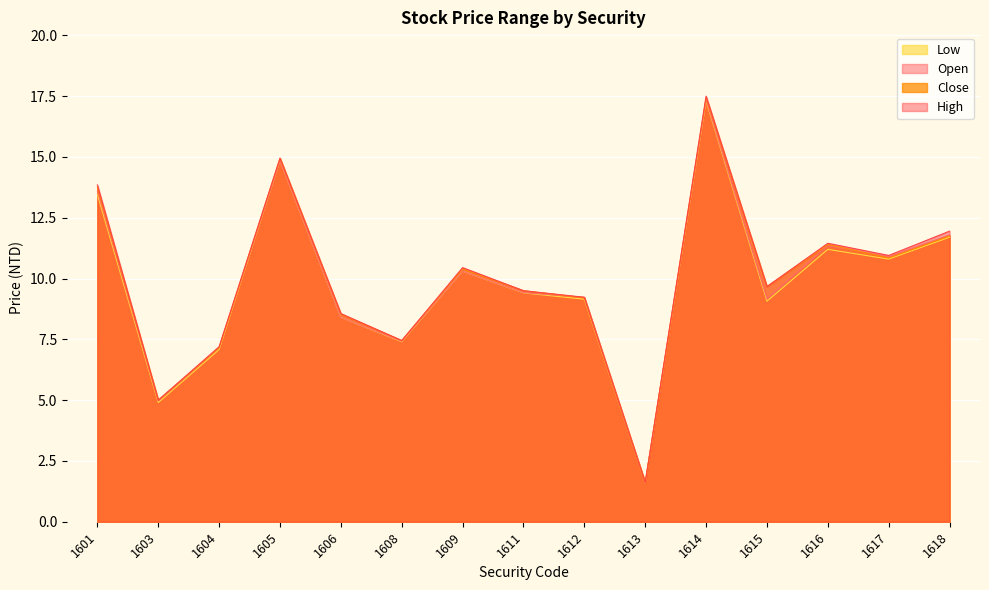

How many values in the Open series are below 9?

5